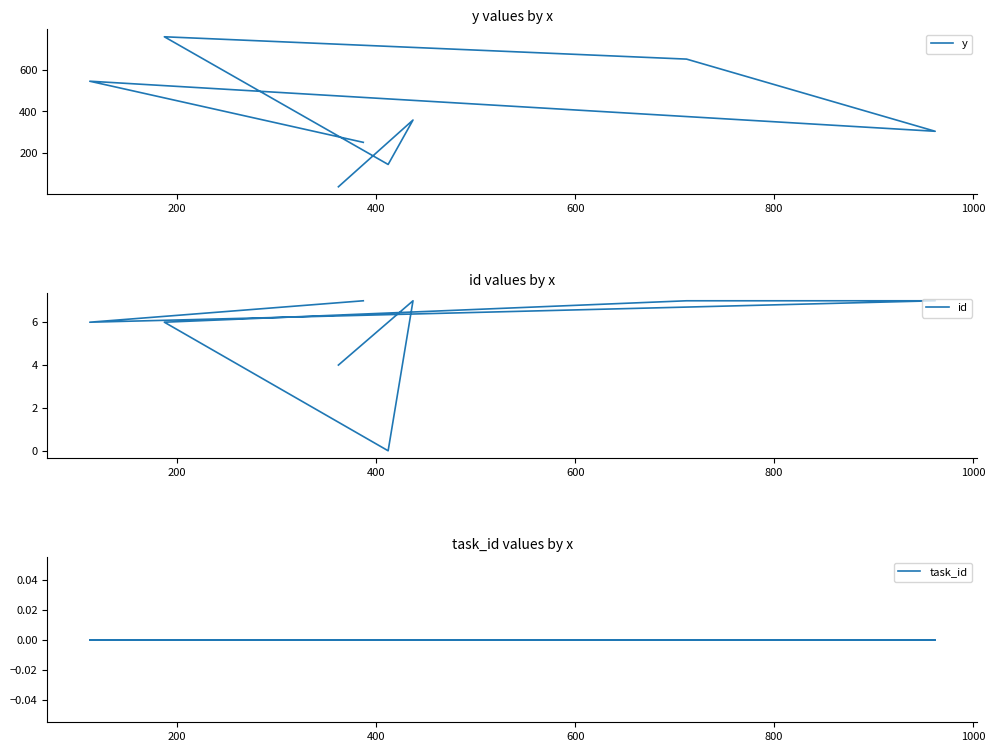

Does the chart display data point markers on the line(s)?

No